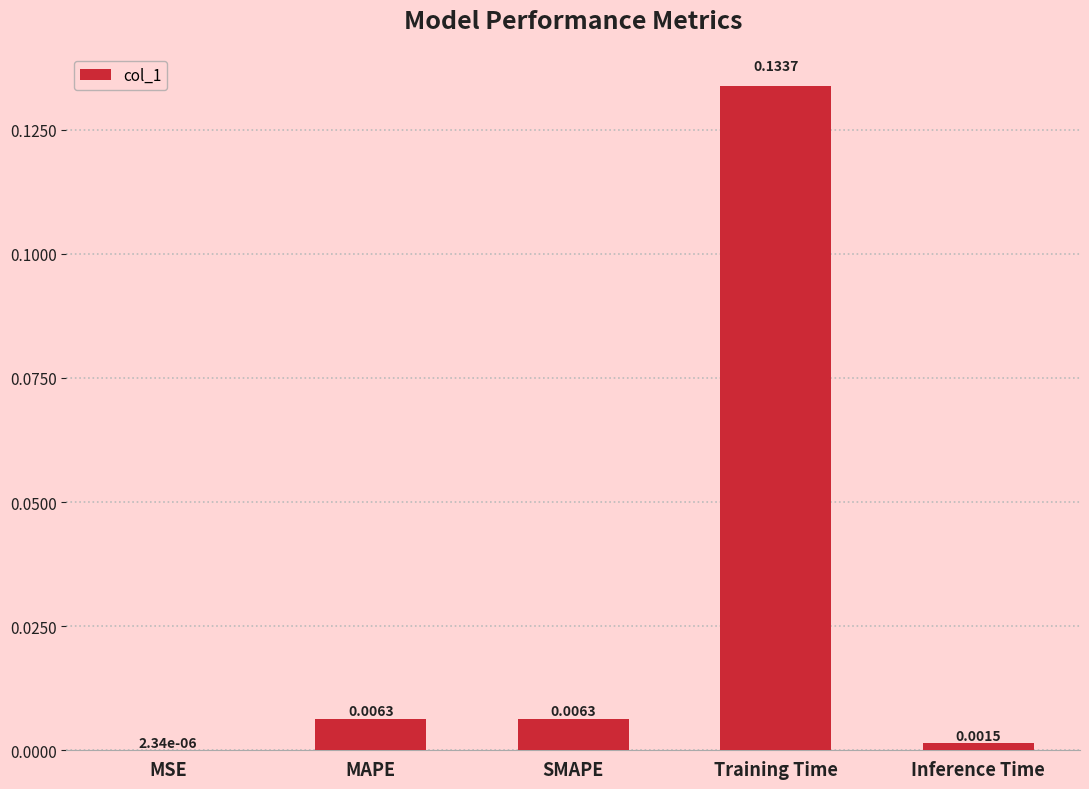

Between MAPE and MSE, which is larger?

MAPE